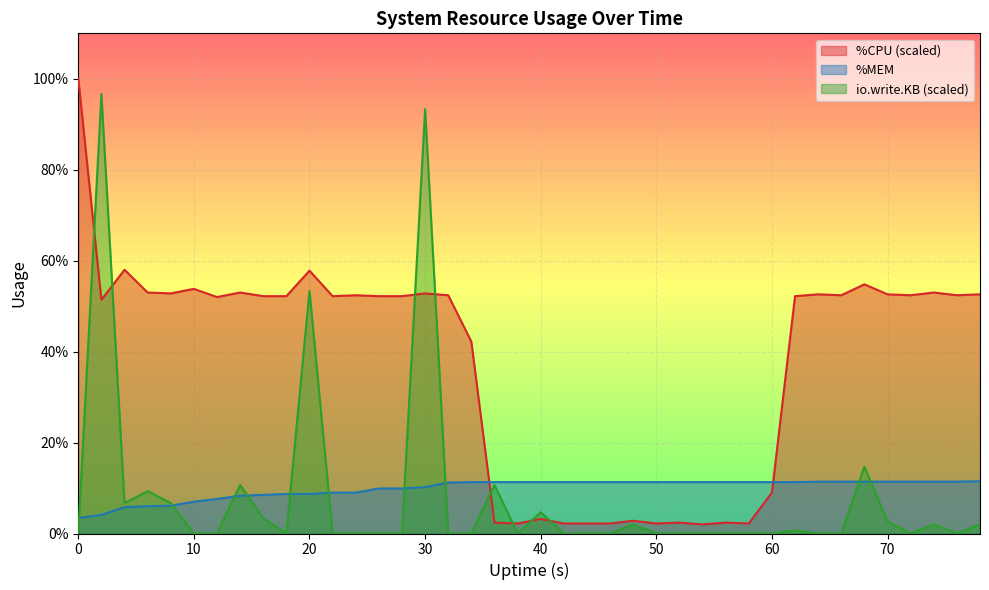

What are all the series names shown in the legend?

%CPU (scaled), %MEM, io.write.KB (scaled)